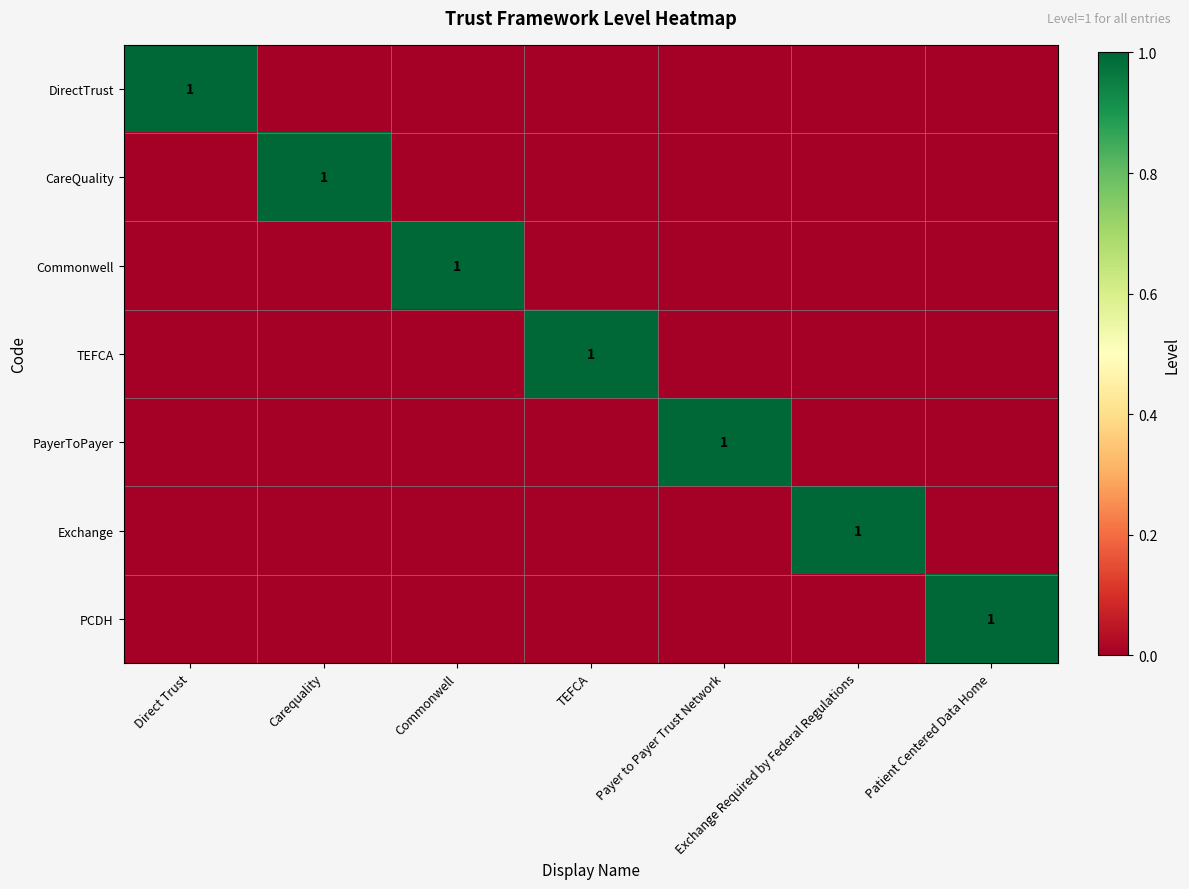

Between Patient Centered Data Home and Direct Trust, which is larger?

Direct Trust